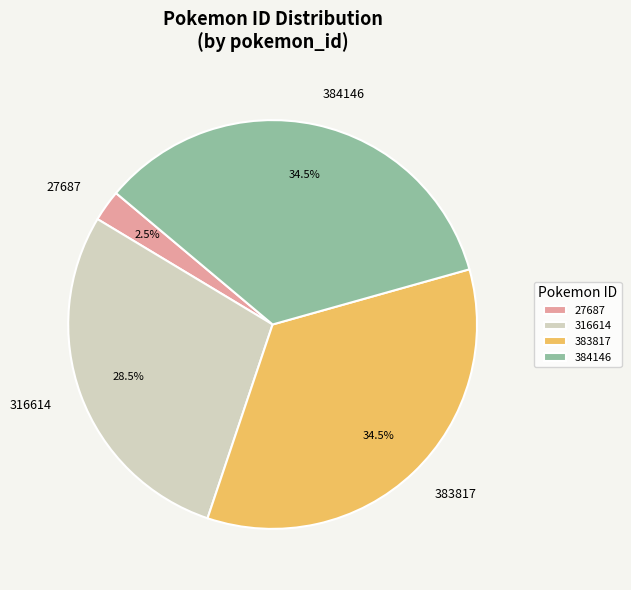

True or false: 383817 accounts for 21% of the total.

False